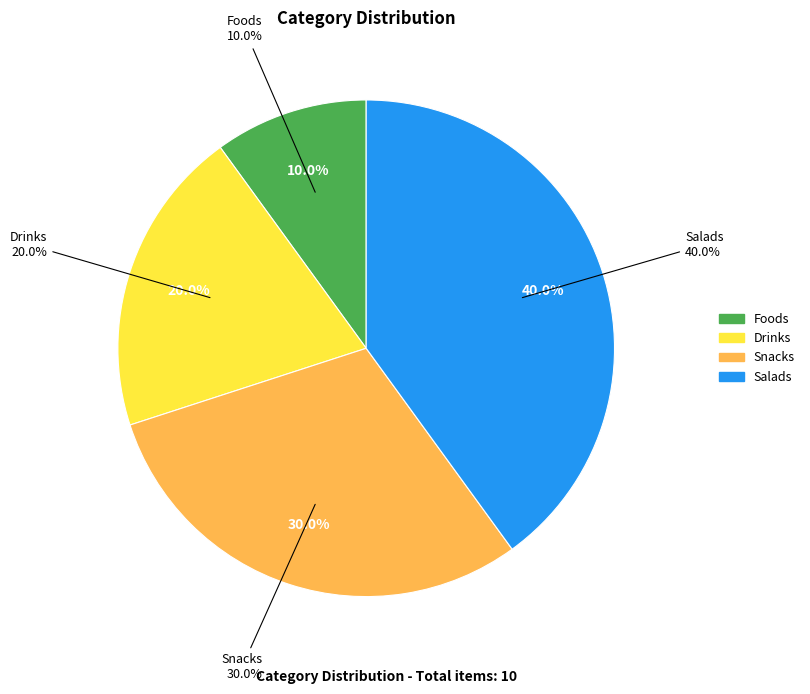

Which slice is the smallest?

Foods